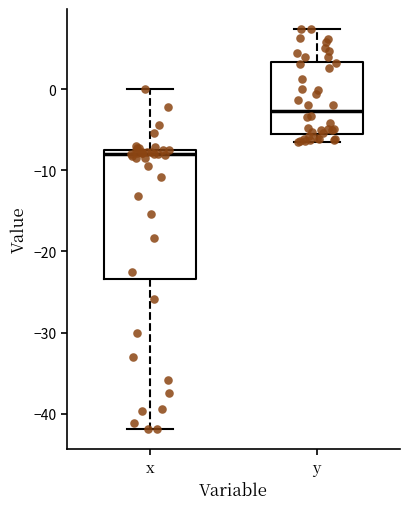

Comparing the boxes themselves (not the whiskers), which one is the tallest?

x